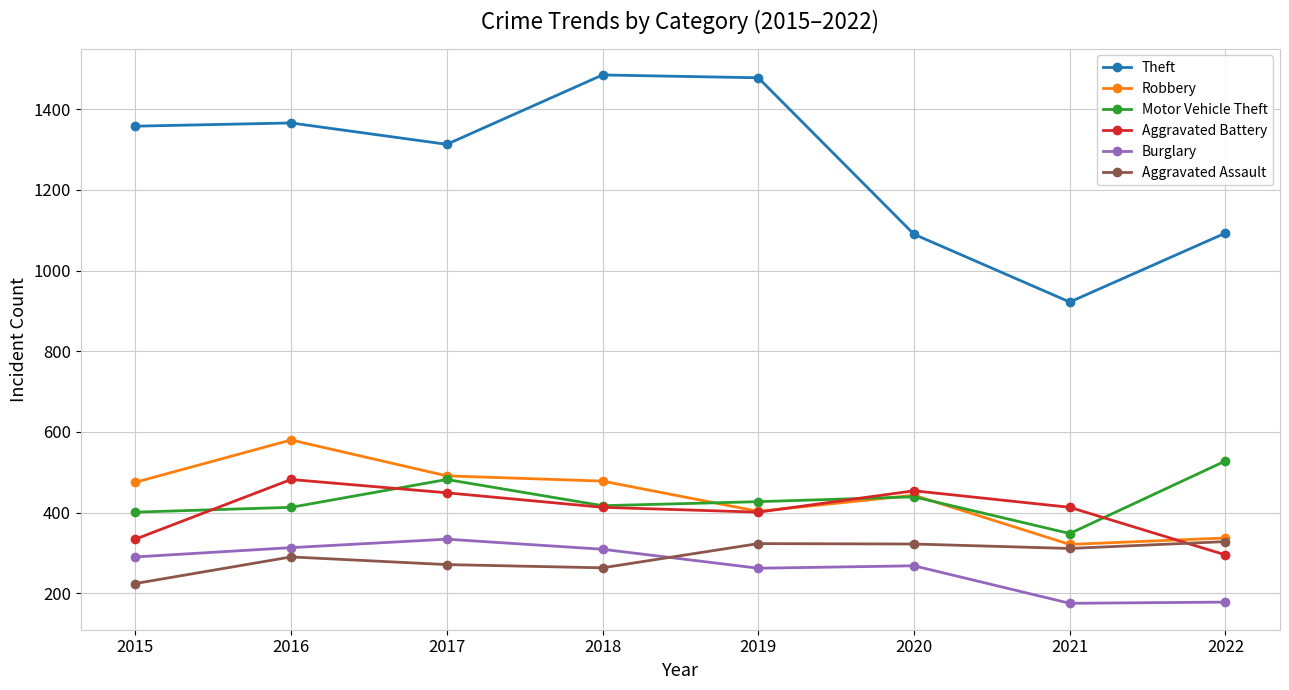

Is the value of Theft at 2021 greater than the value of Aggravated Assault at 2018?

Yes